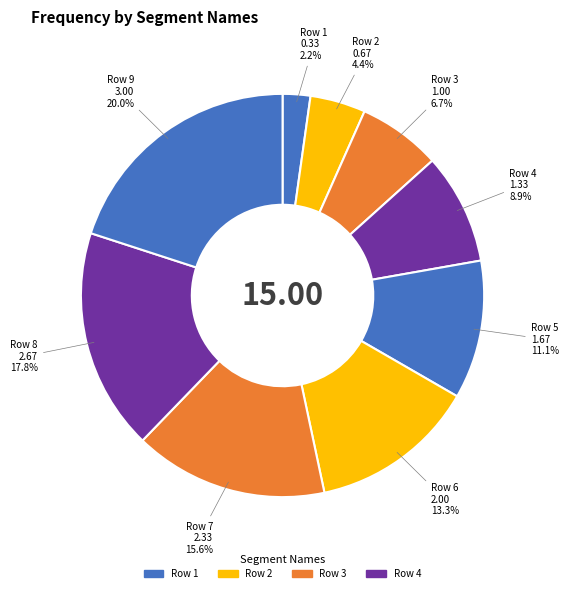

Which slice is the smallest?

Row 1